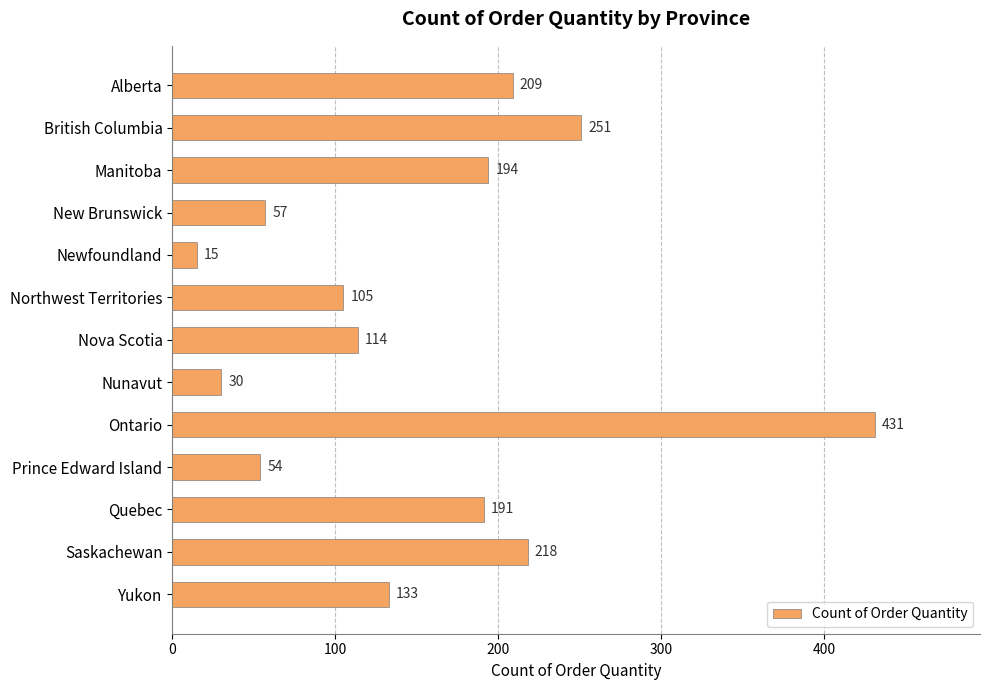

What is the sum of the values at New Brunswick and Nova Scotia?

171